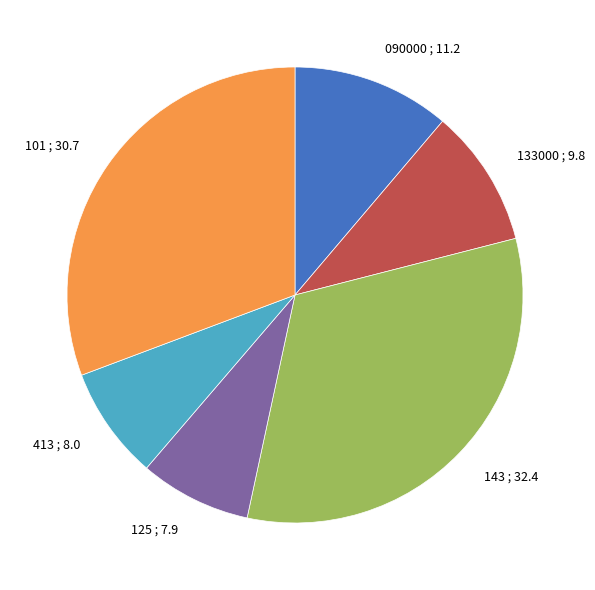

What is the largest slice in the pie chart?

143